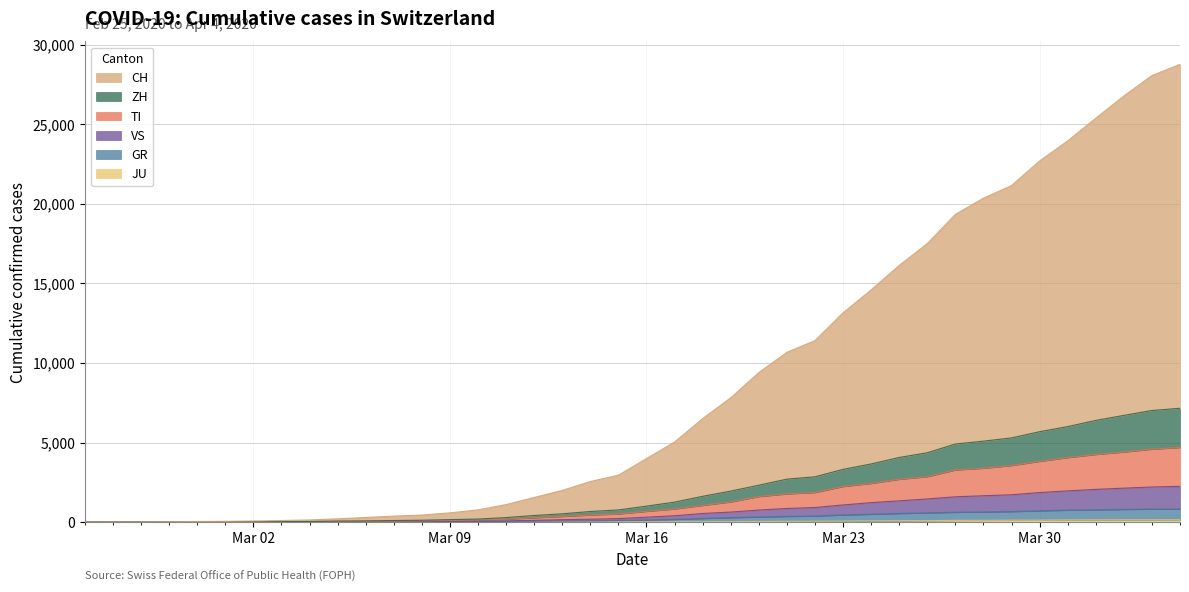

The GR series shows 2 at 2020-02-25. True or false?

True